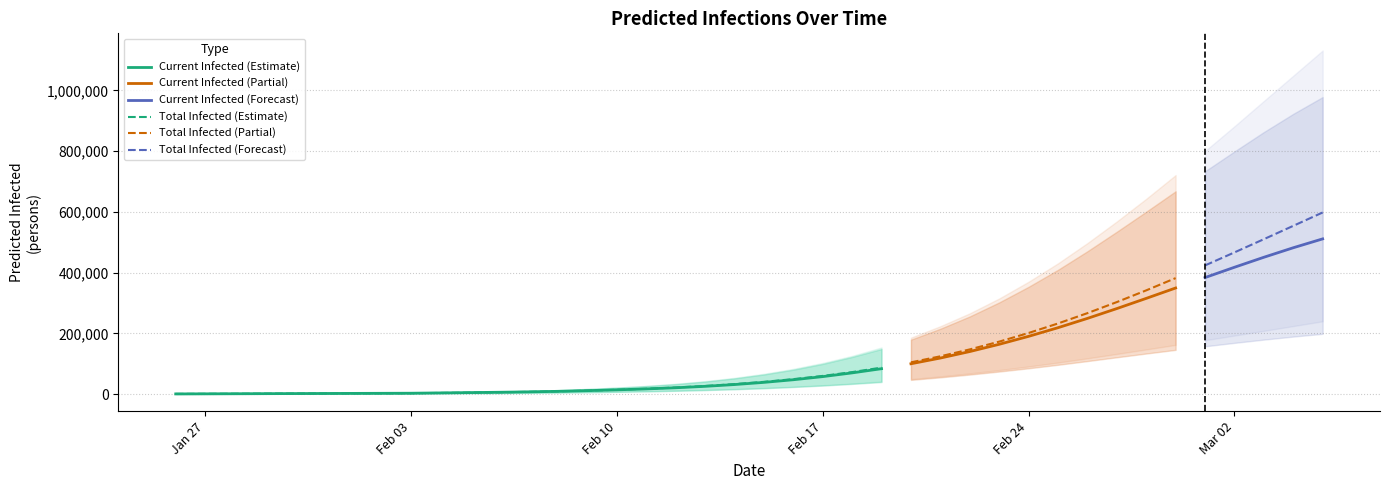

What is the sum of the current_upper values at 31 and current_lower?

471113